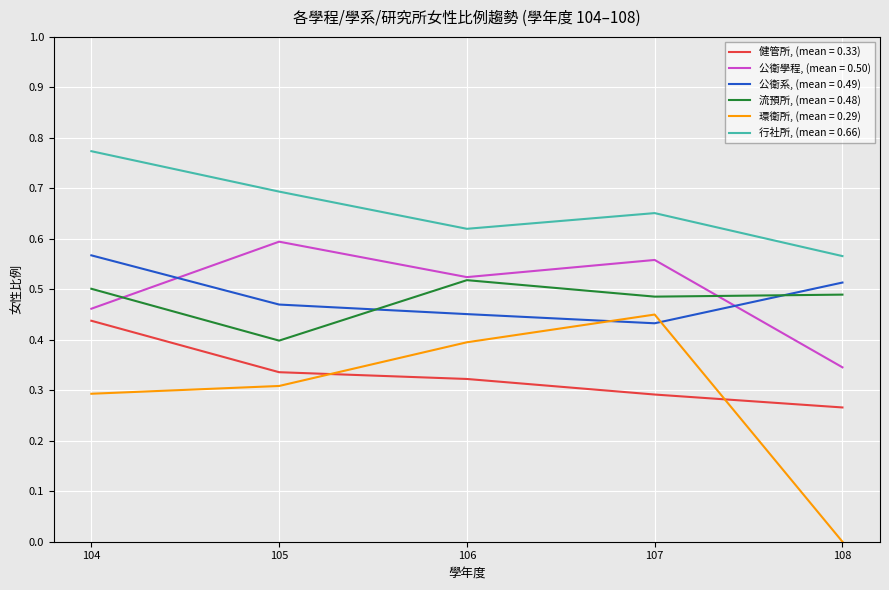

Which series changed the most between 106 and 108?

環衛所, (mean = 0.29)